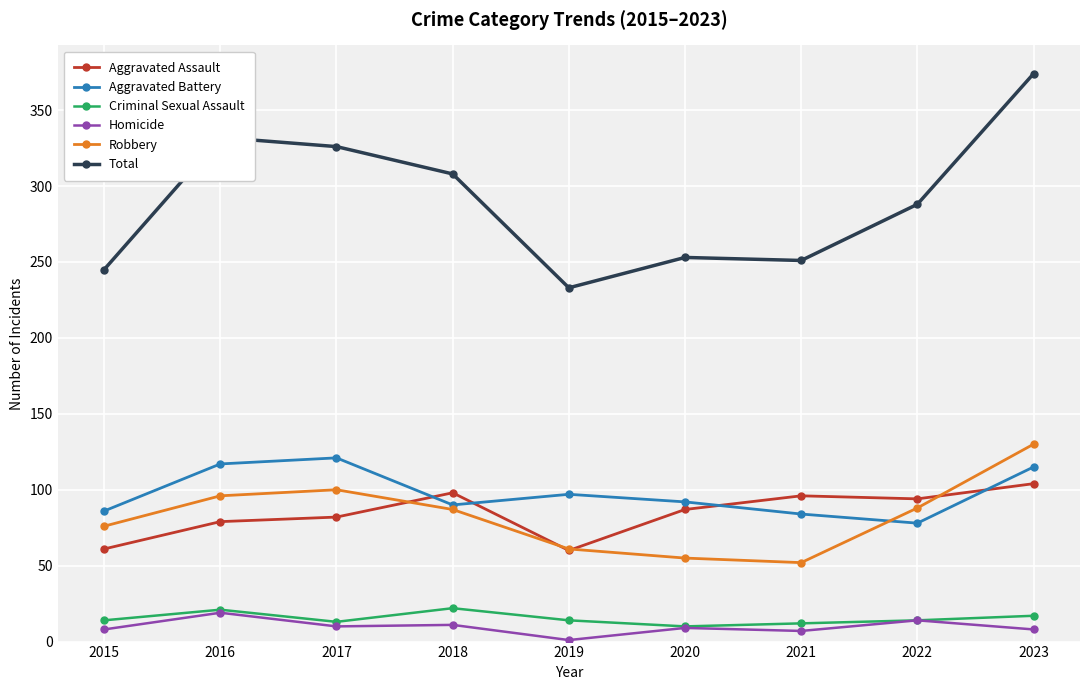

What is the difference between the second highest and minimum values in the Homicide series?

13